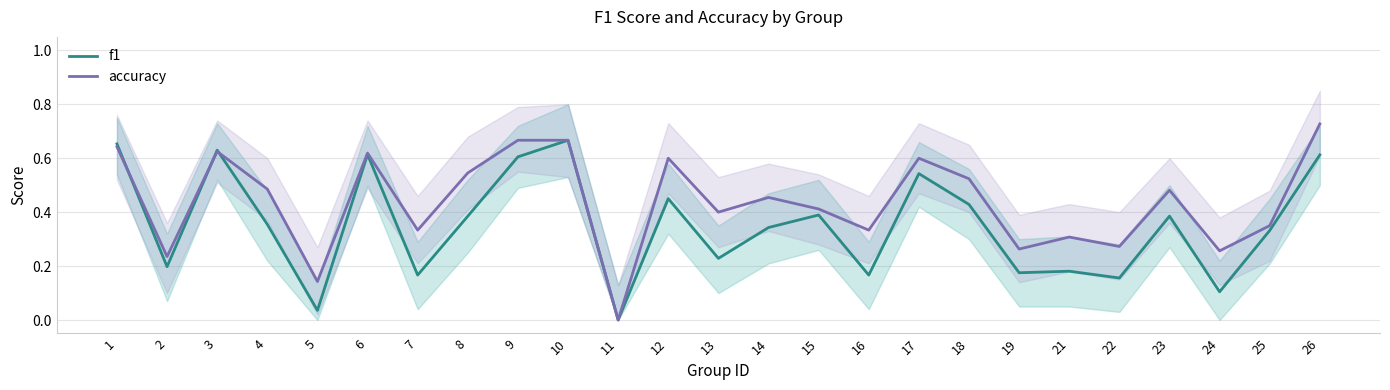

Which category has the lowest value in the f1 series?

11